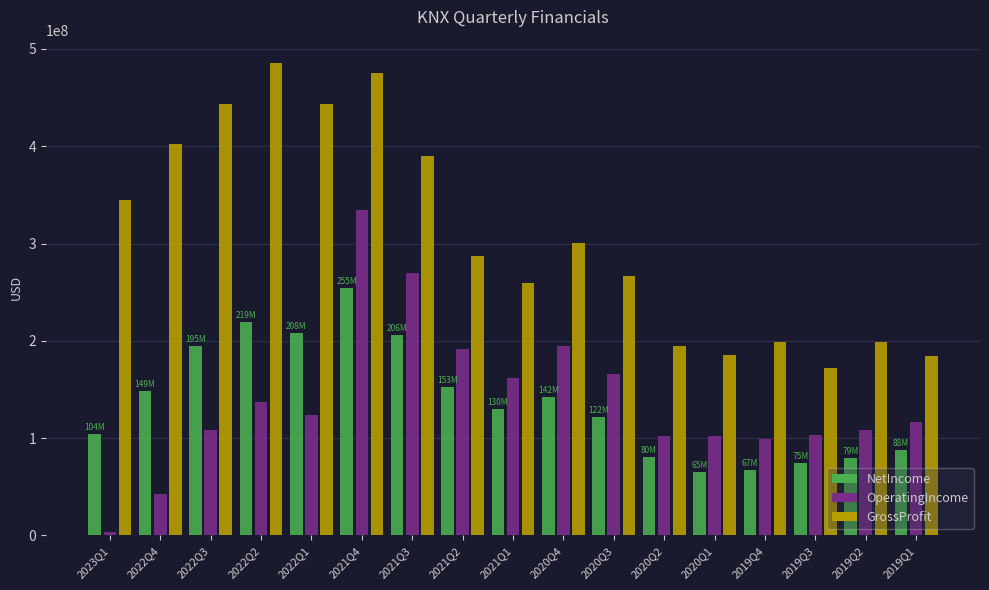

What is the label of the 4th bar from the left?

2022Q2